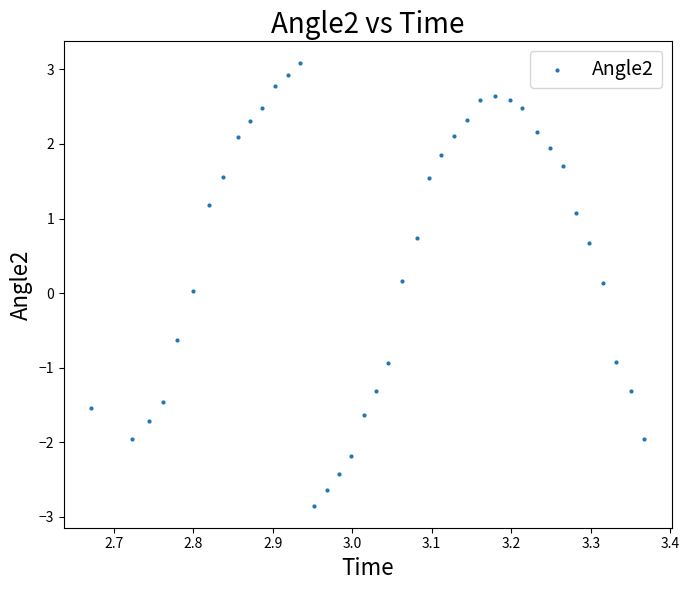

What is the range of Y values (max minus min)?

5.9